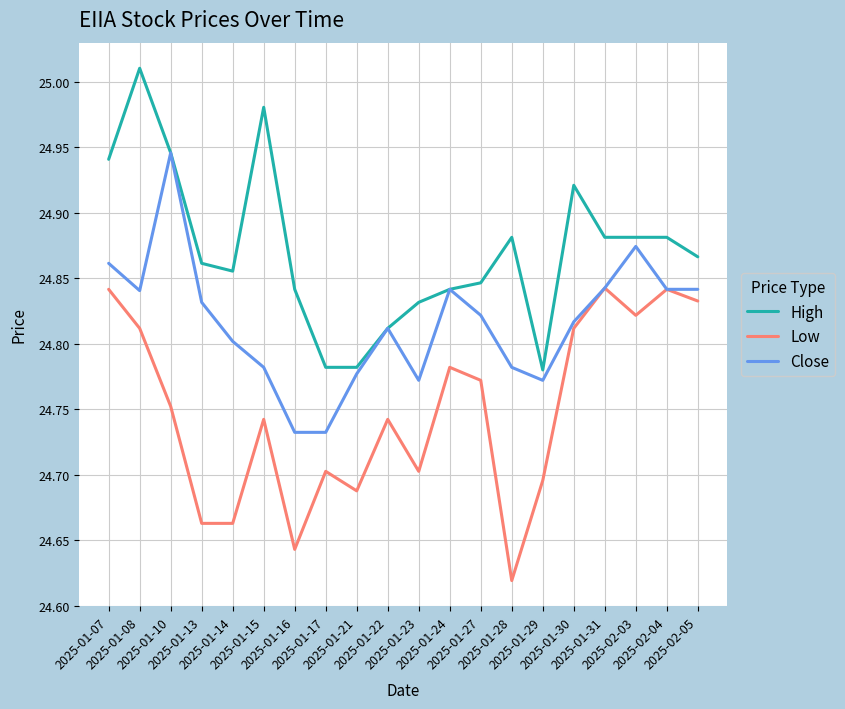

Rank the series by their average value, from lowest to highest.

Low, Close, High